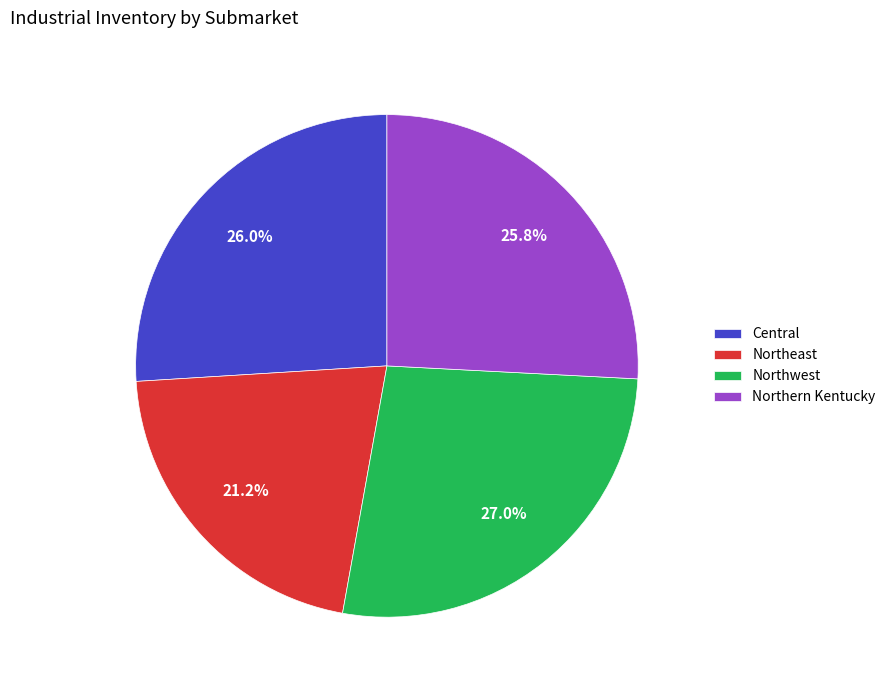

What is the smallest slice in the pie chart?

Northeast